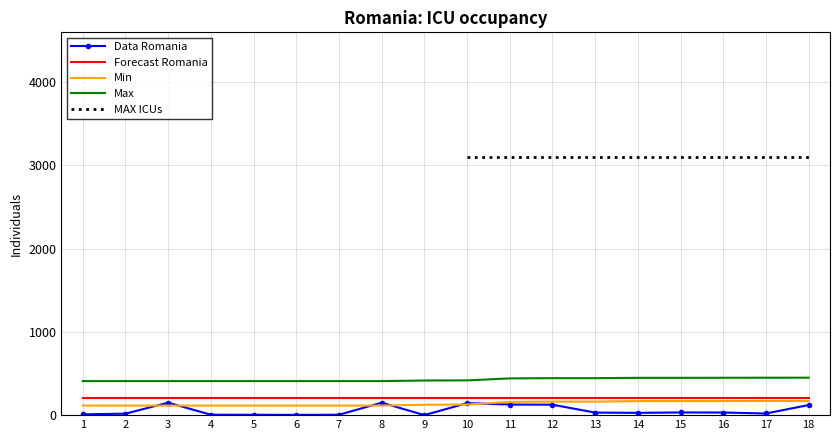

Where is Data Romania nearest to the value 75?

15